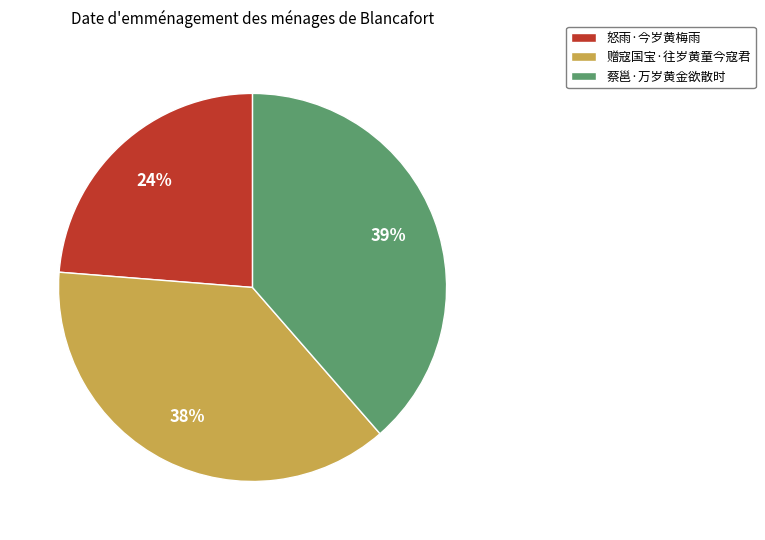

To the nearest percent, what portion does 蔡邕·万岁黄金欲散时 represent?

39%